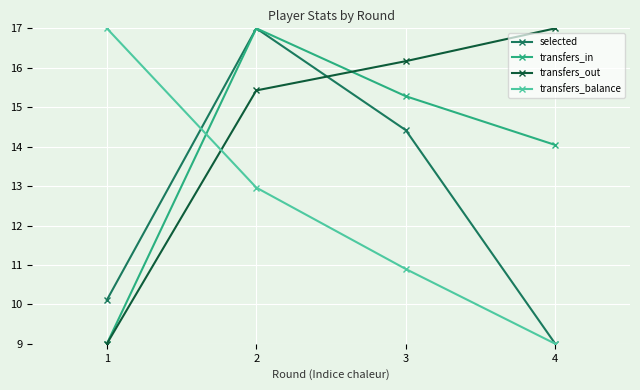

What is the difference between the maximum and minimum values in the transfers_out series?

8.0